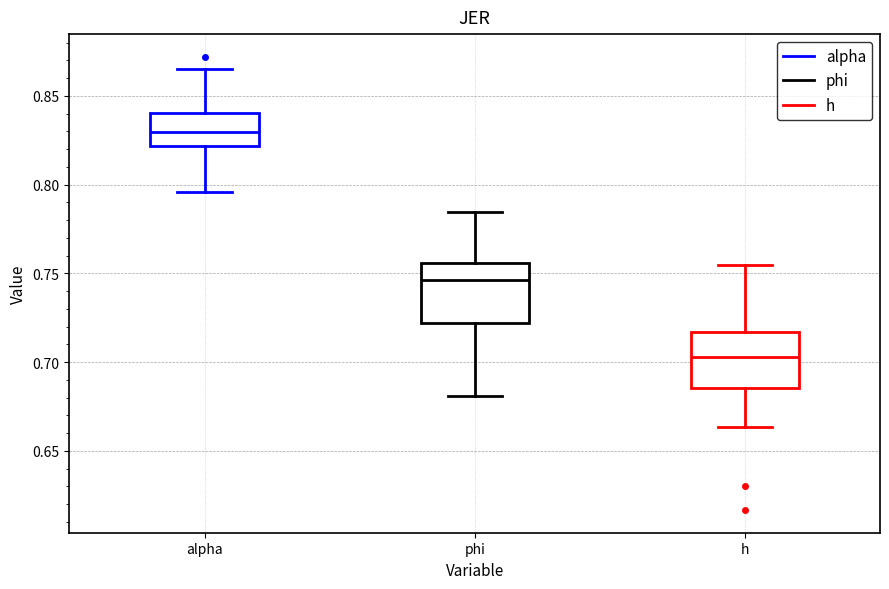

Reading left to right, read every box against the y-axis: the position of its median line, the range the box covers, and the ends of its whiskers. The values are not printed on the chart, so give them approximately, as read against the axis.

alpha: median 0.830, box 0.820 to 0.840, whiskers 0.795 to 0.865
phi: median 0.745, box 0.720 to 0.755, whiskers 0.680 to 0.785
h: median 0.705, box 0.685 to 0.715, whiskers 0.665 to 0.755